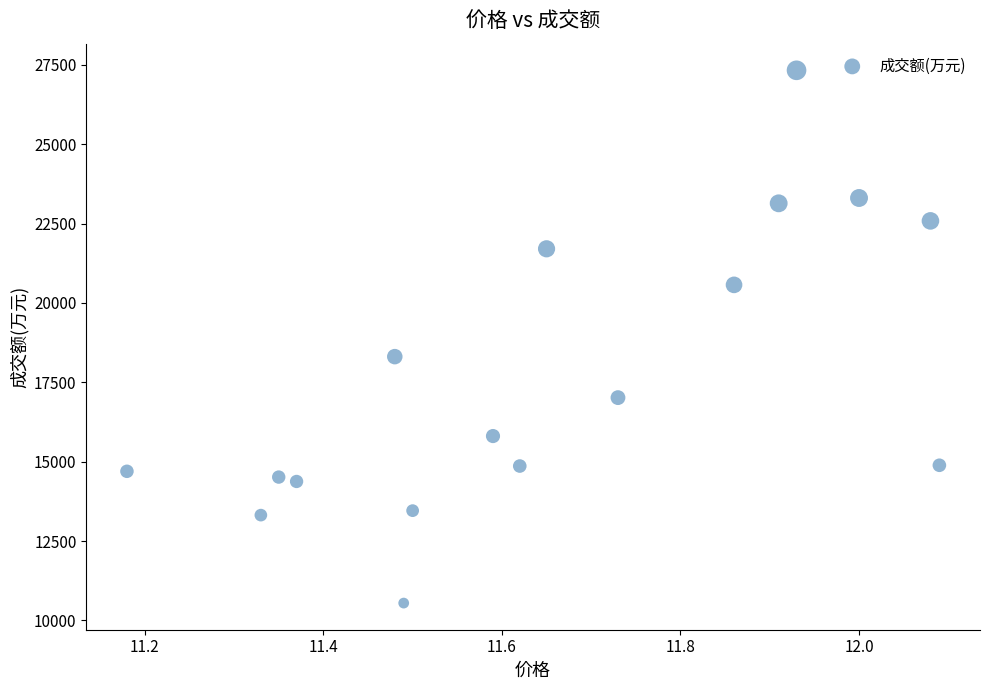

What Y value in the scatter plot is closest to 18936?

18308